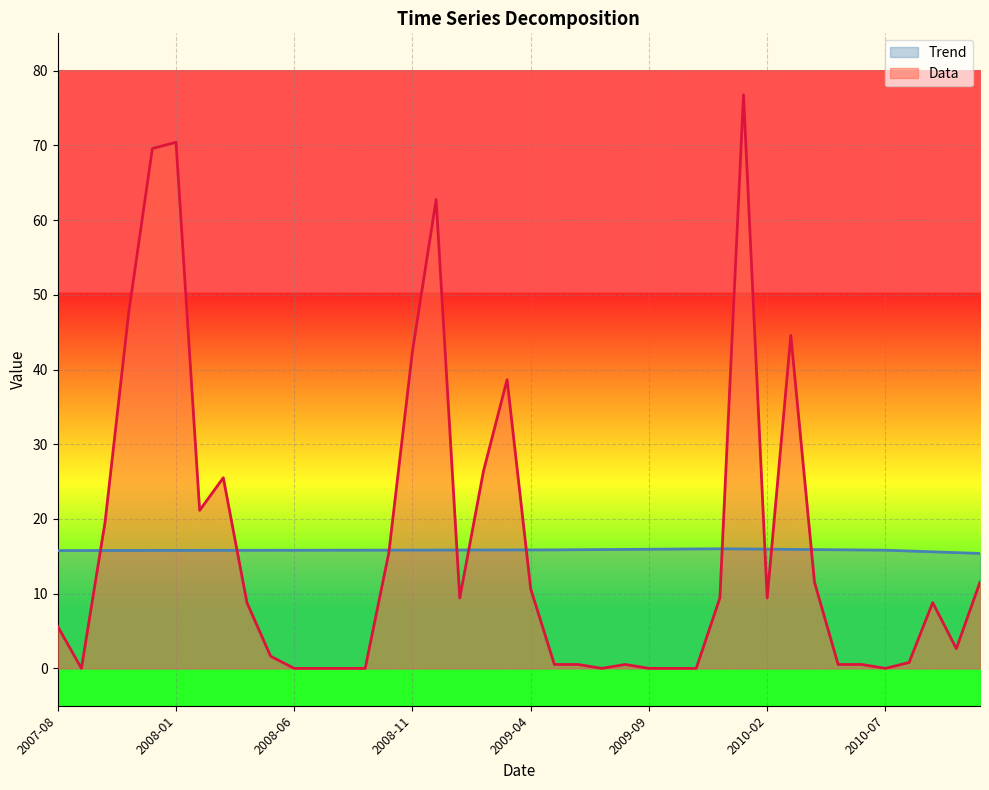

Which series ends up on top after the final intersection of Trend and Data?

Trend